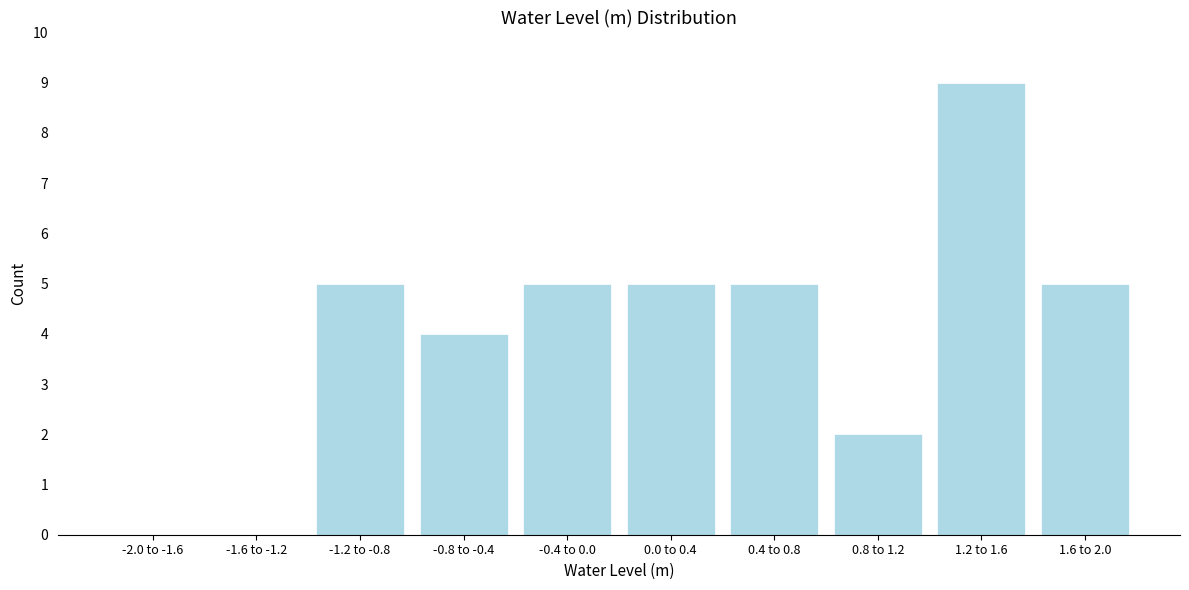

Reading left to right, what are all the values shown in this chart?

-2.0 to -1.6=0	-1.6 to -1.2=0	-1.2 to -0.8=5	-0.8 to -0.4=4	-0.4 to 0.0=5	0.0 to 0.4=5	0.4 to 0.8=5	0.8 to 1.2=2	1.2 to 1.6=9	1.6 to 2.0=5